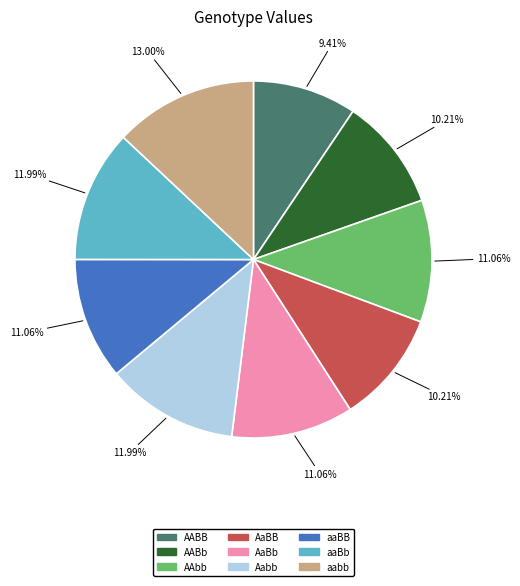

What percentage is the AaBb slice, to the nearest percent?

11%